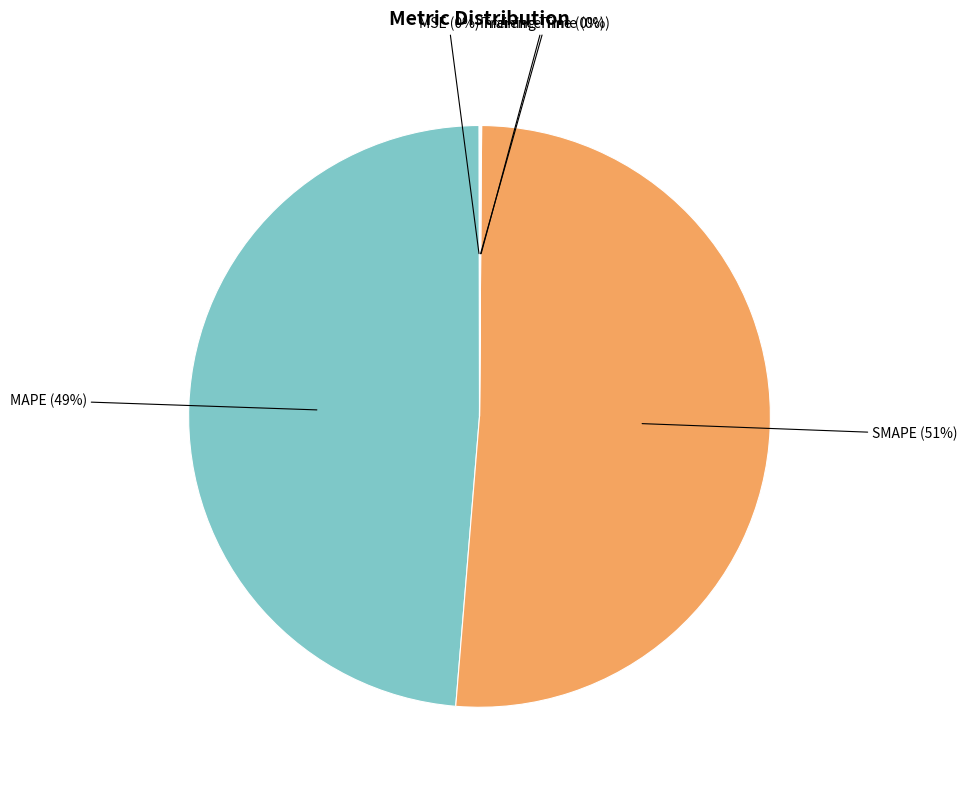

To the nearest percent, what is the difference between the largest and smallest slice percentages?

51%